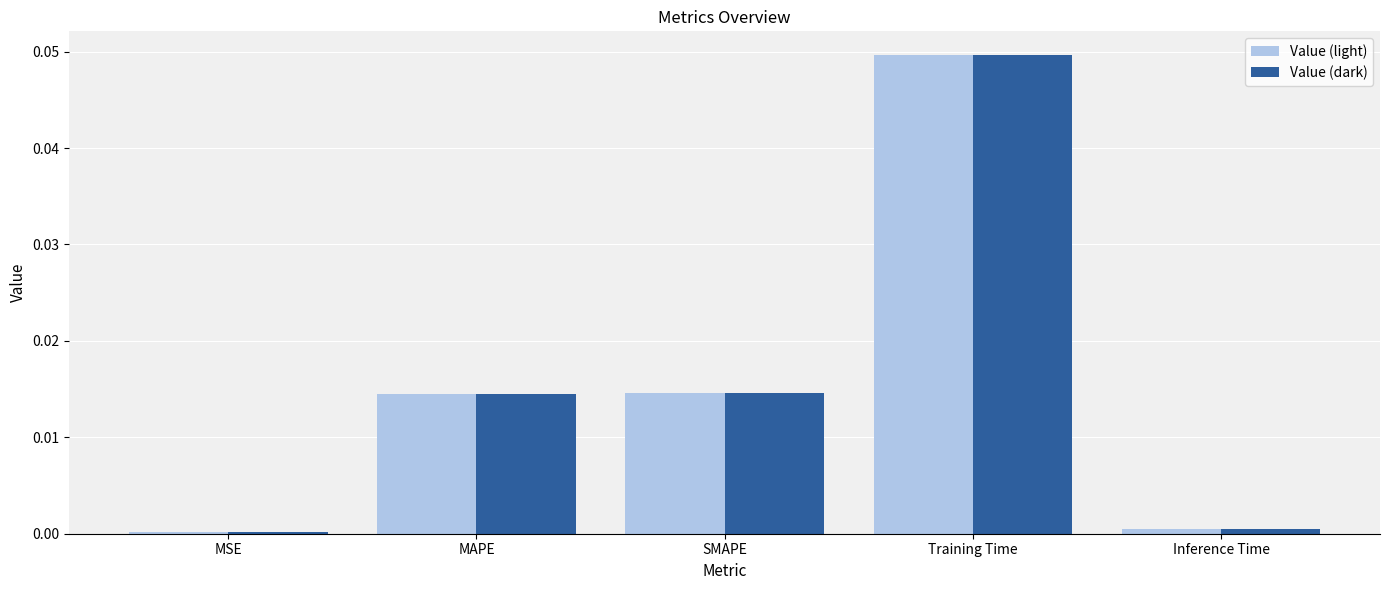

Is the value of Value (dark) at SMAPE greater than the value of Value (light) at Training Time?

No